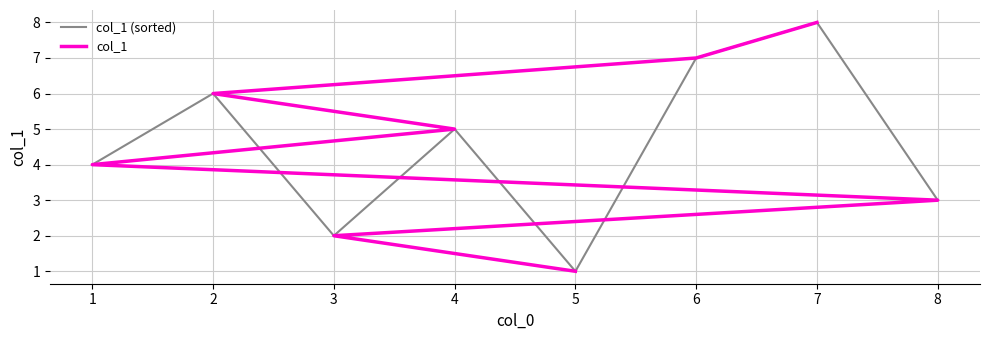

The value of col_1 (sorted) at 7 is 3. True or false?

False